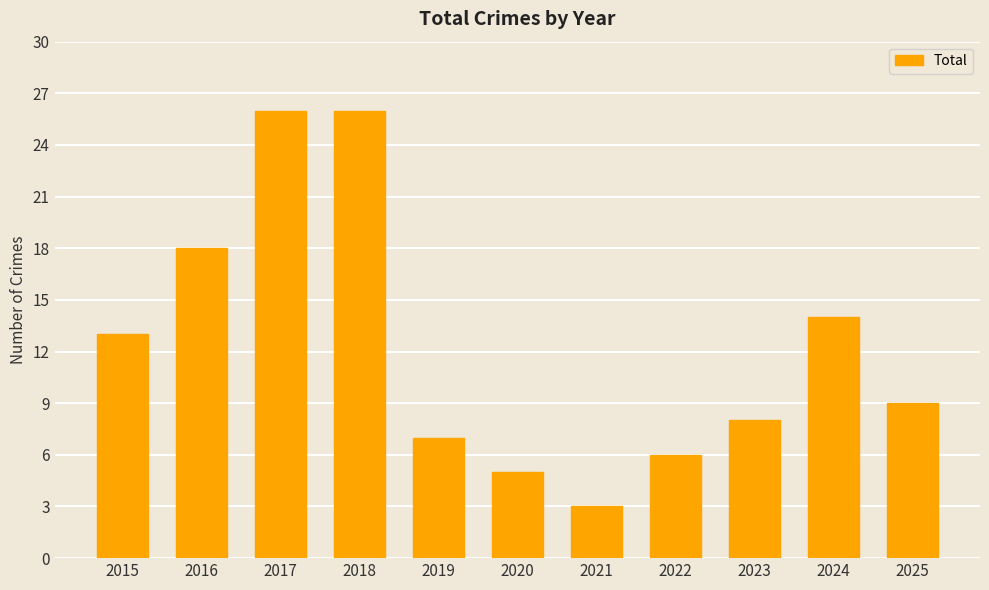

True or false: the data shows 6 at 2022.

True